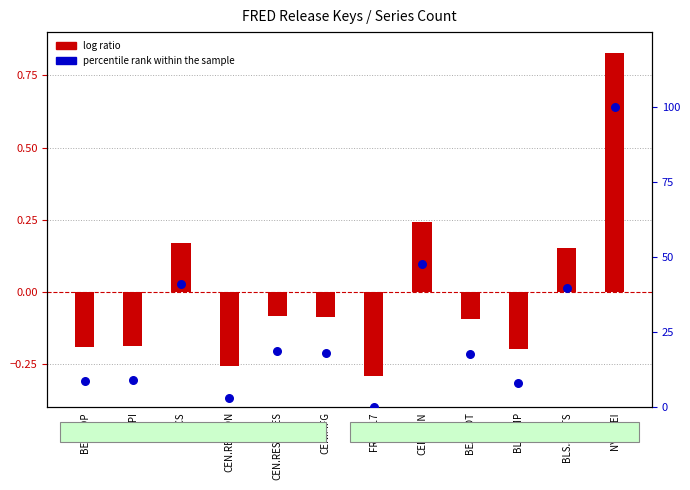

Which series contains the highest Y value?

percentile rank within the sample